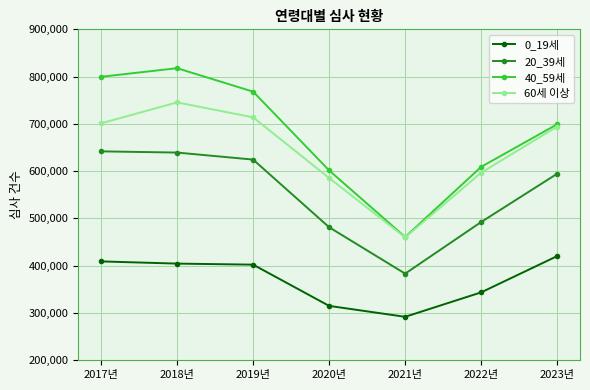

At which label does 40_59세 first exceed 699171?

2017년